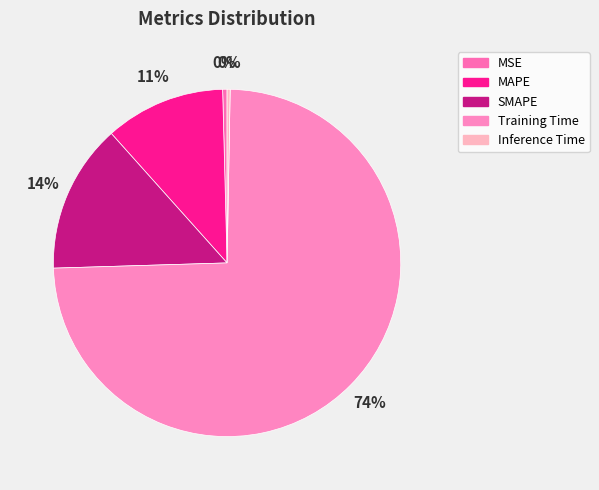

How many segments does this pie chart have?

5